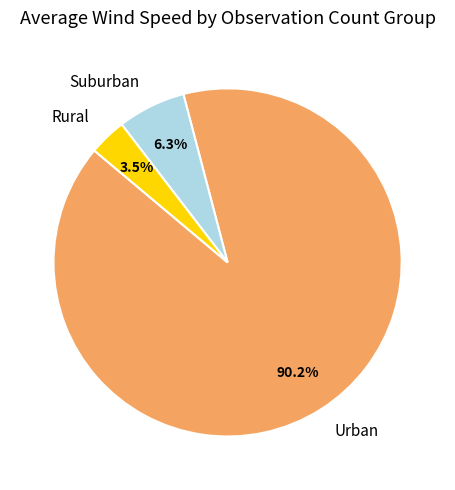

What is the ratio of the value at Suburban to the value at Rural?

1.8